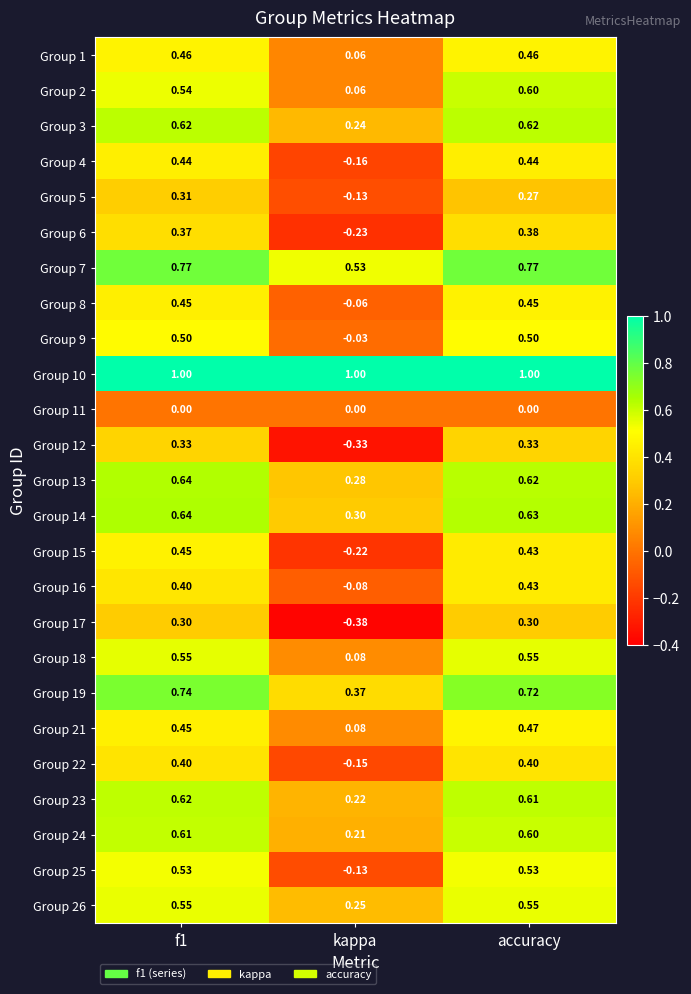

Where is Group 25 nearest to the value 0?

kappa